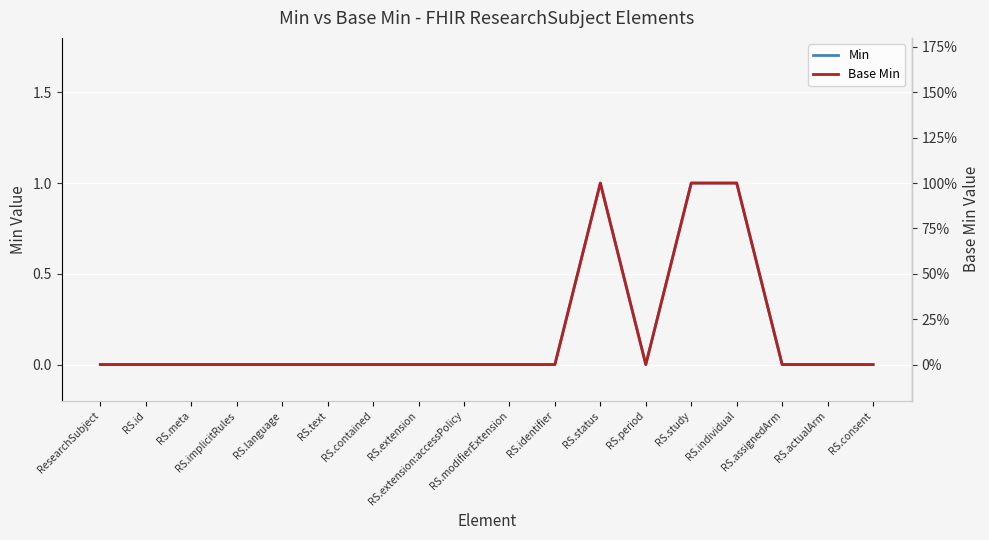

How many categories are shown in the chart?

18